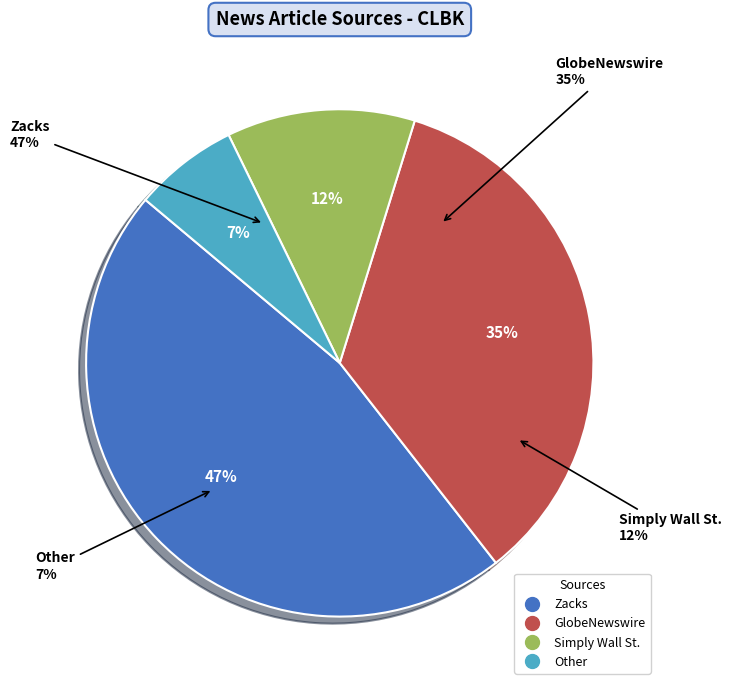

What is the total percentage of Simply Wall St. and Zacks?

58.7%